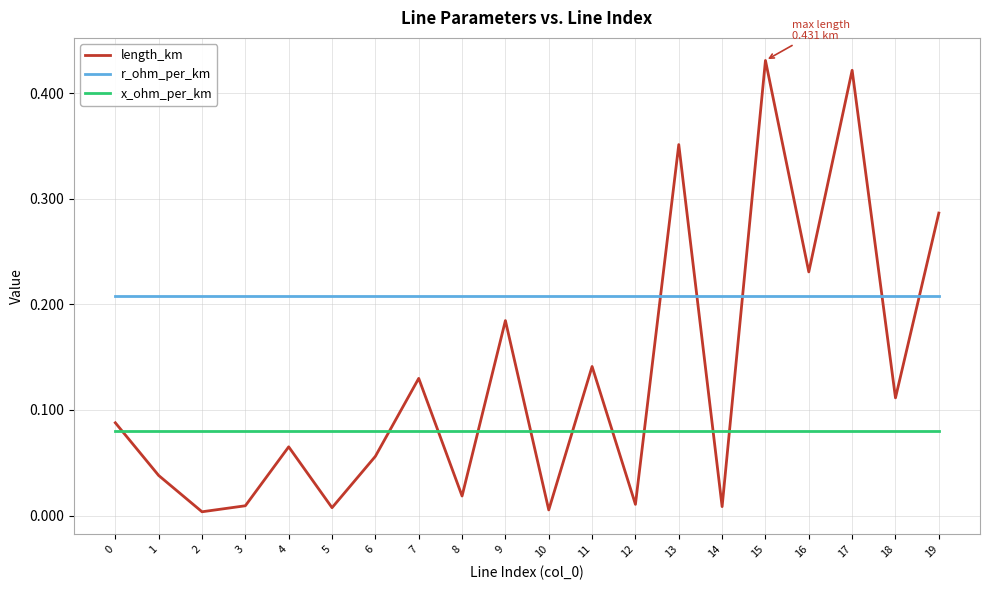

At how many categories does at least one series exceed 0?

20